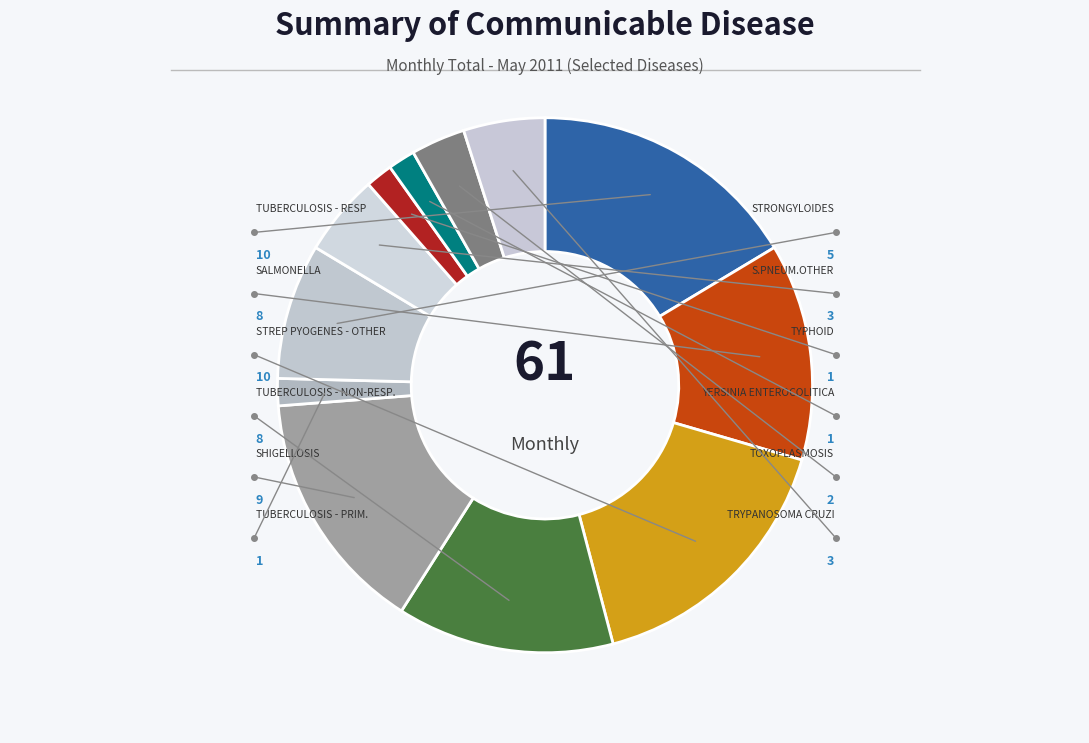

Is there any slice that represents more than half of the pie?

No